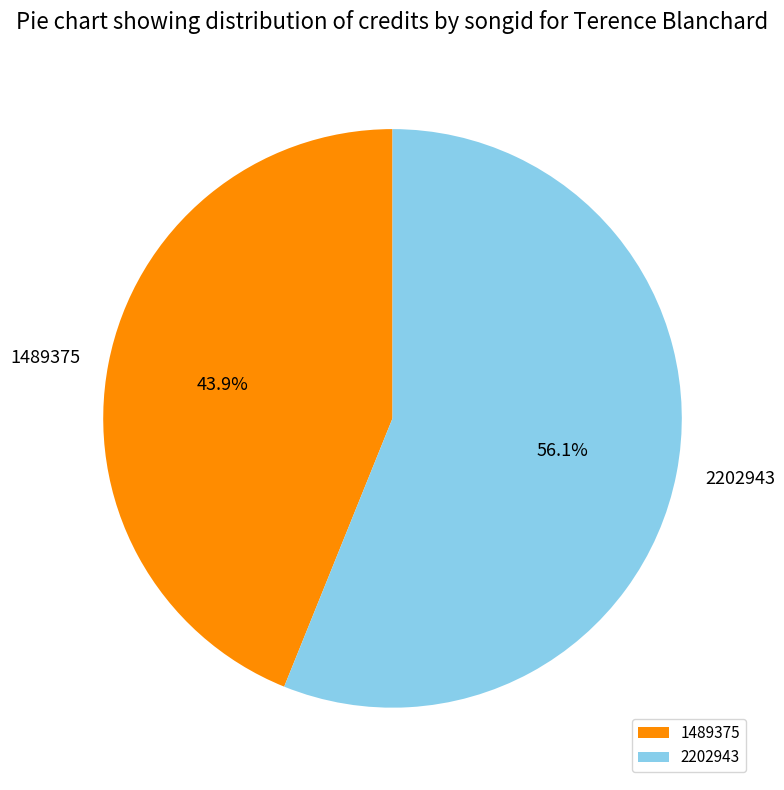

To the nearest percent, what percentage of the pie is 2202943?

56%